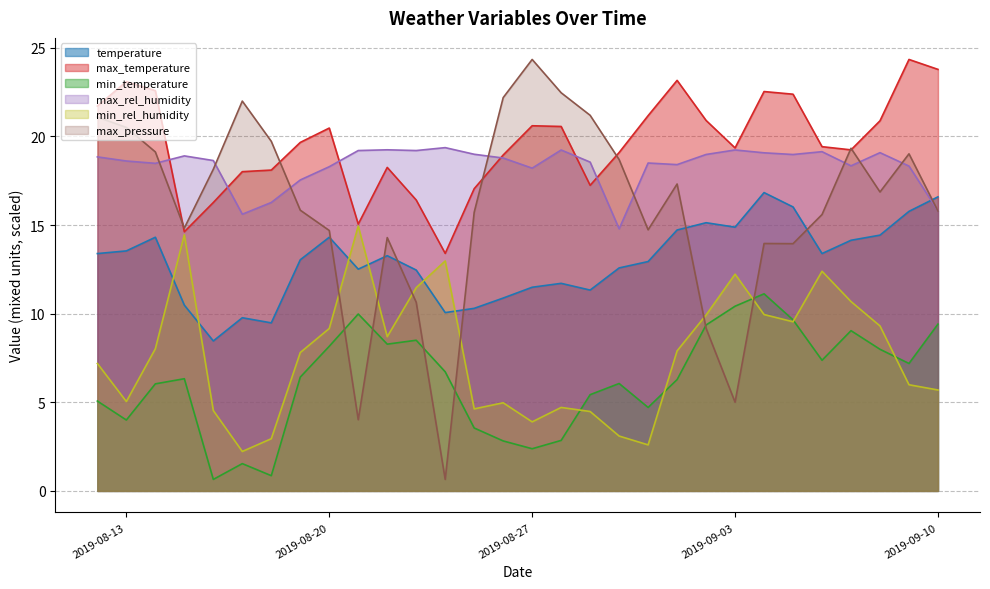

List the labels in order of max_rel_humidity value, smallest first.

2019-08-30, 2019-08-17, 2019-09-10, 2019-08-18, 2019-08-19, 2019-08-27, 2019-08-20, 2019-09-09, 2019-09-07, 2019-09-01, 2019-08-14, 2019-08-31, 2019-08-29, 2019-08-13, 2019-08-16, 2019-08-26, 2019-08-12, 2019-08-15, 2019-09-05, 2019-09-02, 2019-08-25, 2019-09-04, 2019-09-08, 2019-09-06, 2019-08-21, 2019-08-23, 2019-08-28, 2019-09-03, 2019-08-22, 2019-08-24